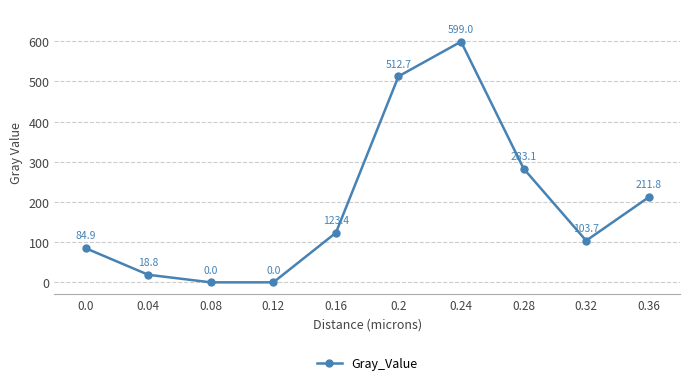

How many lines are shown in the chart?

1